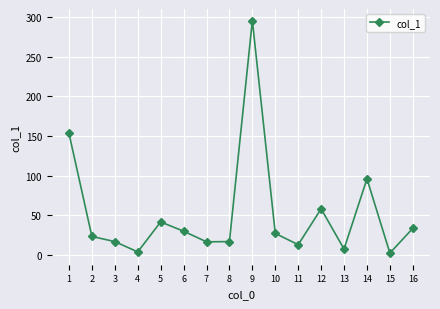

What is the difference between the second highest and minimum values?

150.9